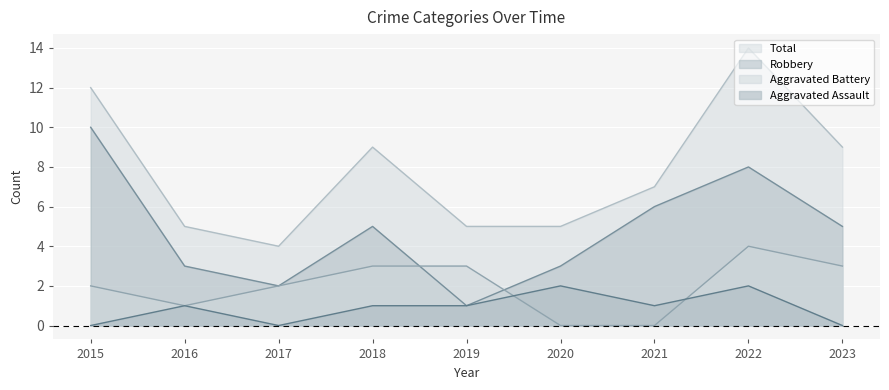

How many interior local valleys does the Aggravated Battery series have?

1